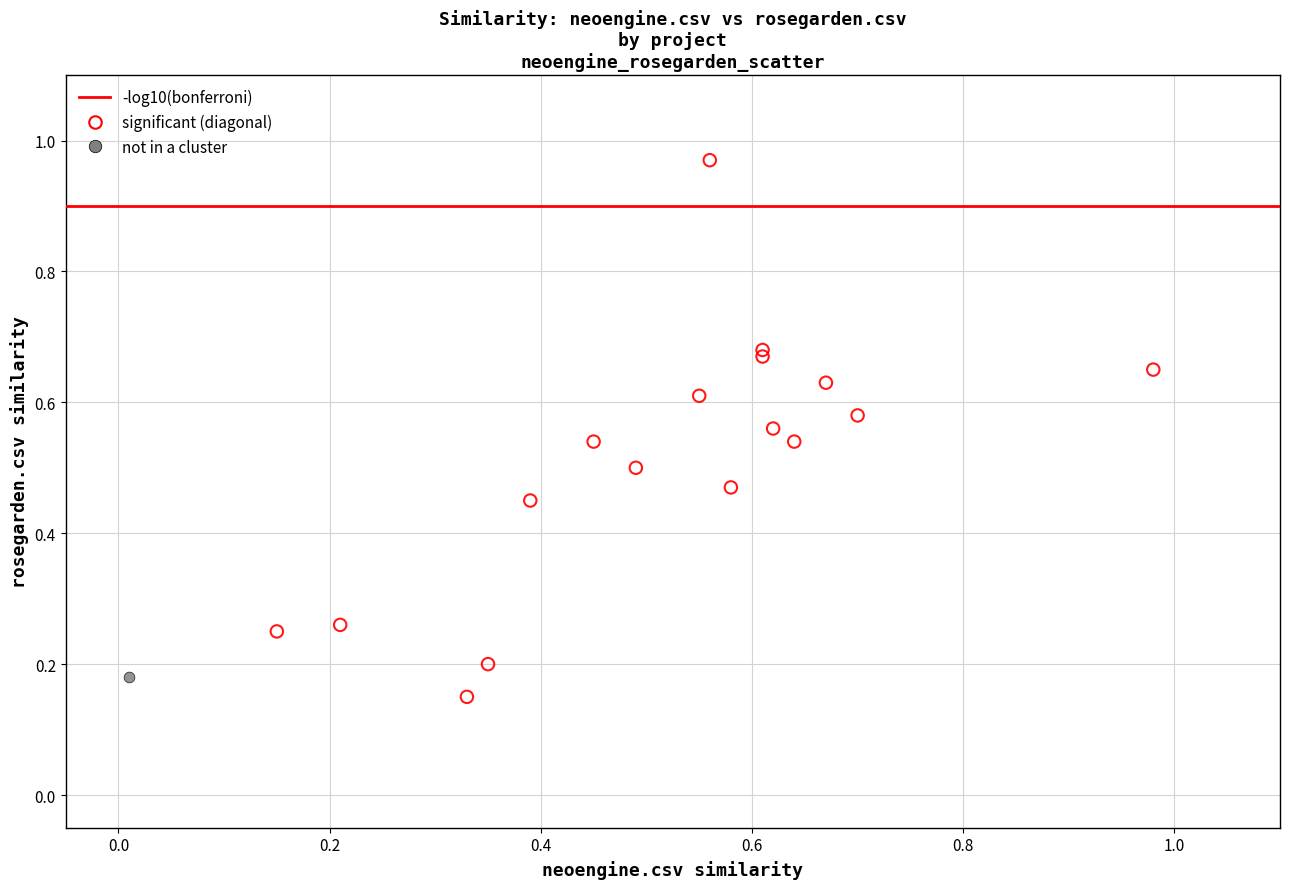

Which series reaches the maximum Y coordinate?

significant (diagonal)